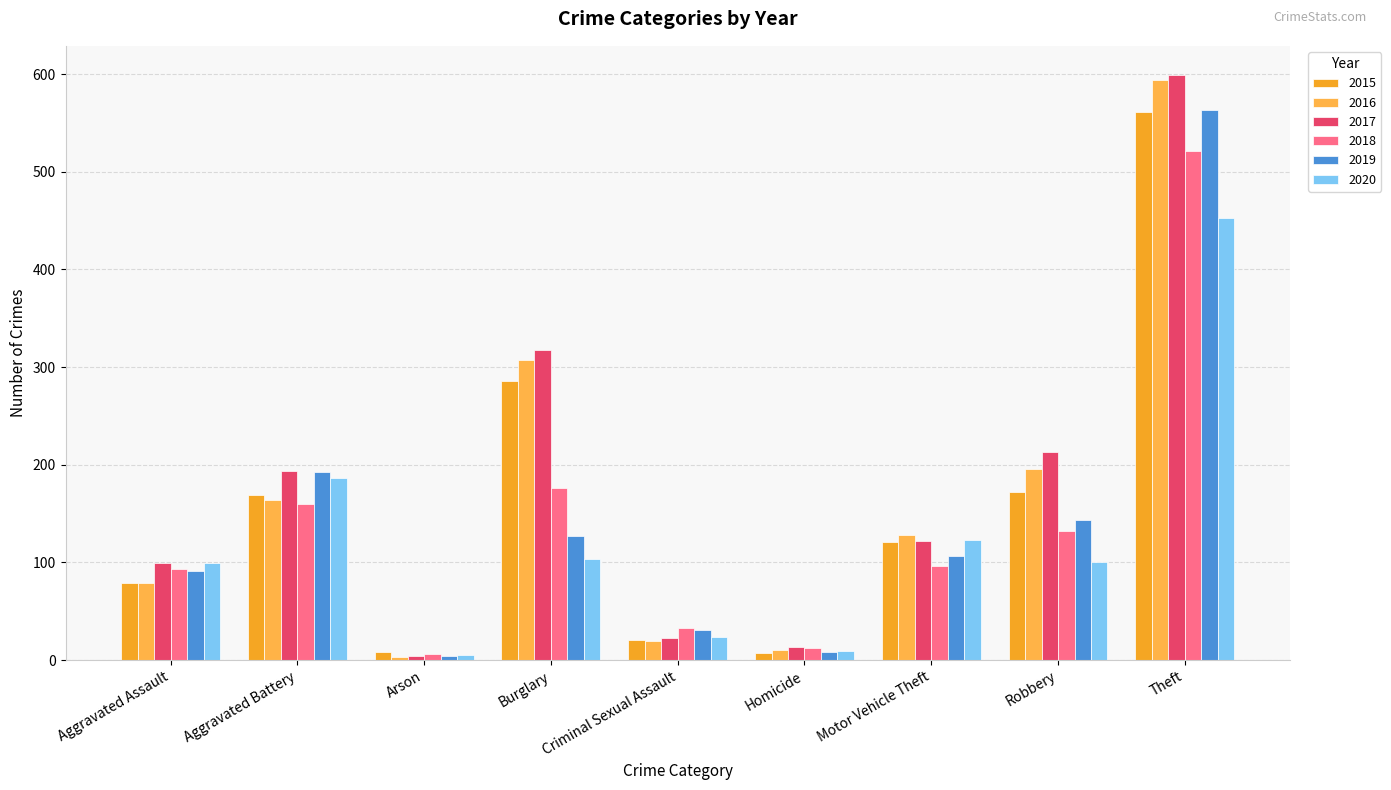

Reading left to right, extract all data points from this chart.

2015: Aggravated Assault=79	Aggravated Battery=169	Arson=8	Burglary=286	Criminal Sexual Assault=21	Homicide=7	Motor Vehicle Theft=121	Robbery=172	Theft=561
2016: Aggravated Assault=79	Aggravated Battery=164	Arson=3	Burglary=307	Criminal Sexual Assault=20	Homicide=10	Motor Vehicle Theft=128	Robbery=196	Theft=594
2017: Aggravated Assault=99	Aggravated Battery=194	Arson=4	Burglary=318	Criminal Sexual Assault=23	Homicide=13	Motor Vehicle Theft=122	Robbery=213	Theft=599
2018: Aggravated Assault=93	Aggravated Battery=160	Arson=6	Burglary=176	Criminal Sexual Assault=33	Homicide=12	Motor Vehicle Theft=96	Robbery=132	Theft=521
2019: Aggravated Assault=91	Aggravated Battery=193	Arson=4	Burglary=127	Criminal Sexual Assault=31	Homicide=8	Motor Vehicle Theft=107	Robbery=143	Theft=563
2020: Aggravated Assault=99	Aggravated Battery=186	Arson=5	Burglary=104	Criminal Sexual Assault=24	Homicide=9	Motor Vehicle Theft=123	Robbery=101	Theft=453